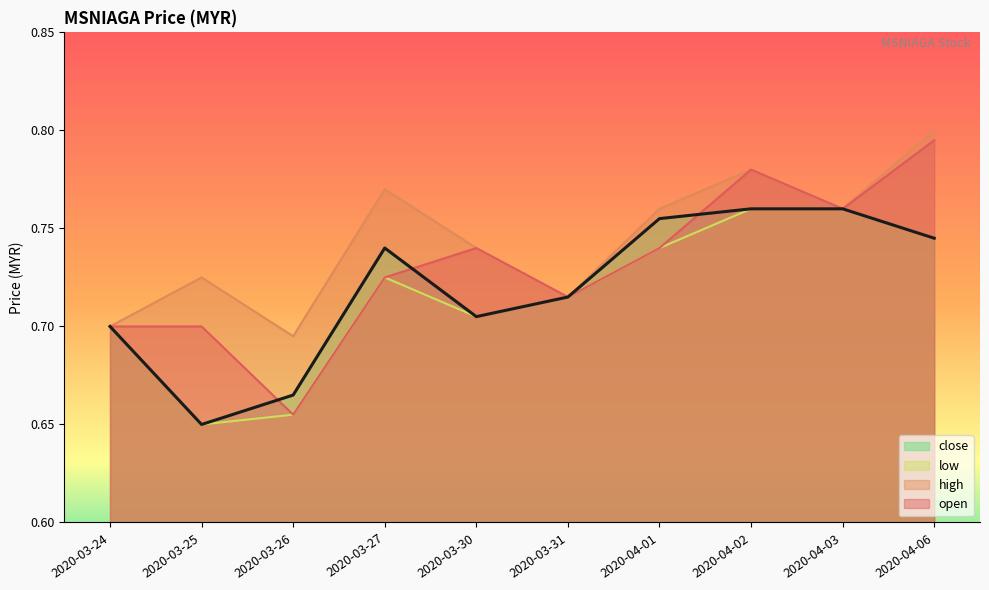

At which label is low closest to 0?

2020-03-25